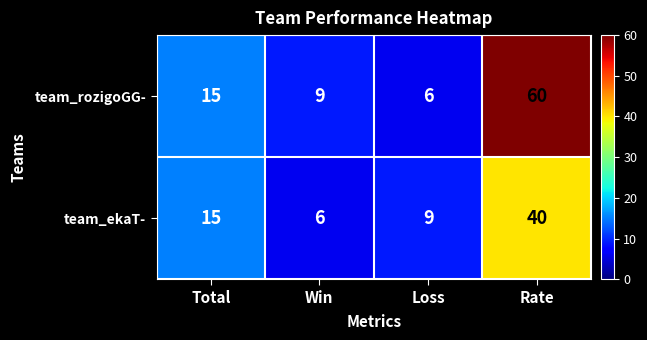

What is the total value across all series at Total?

30